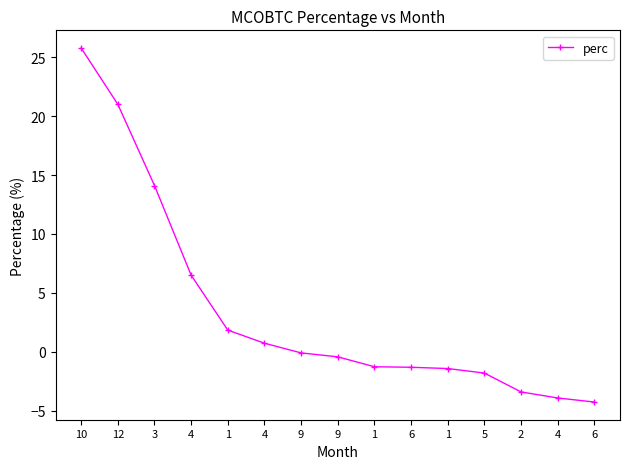

How many series are shown in this chart?

1